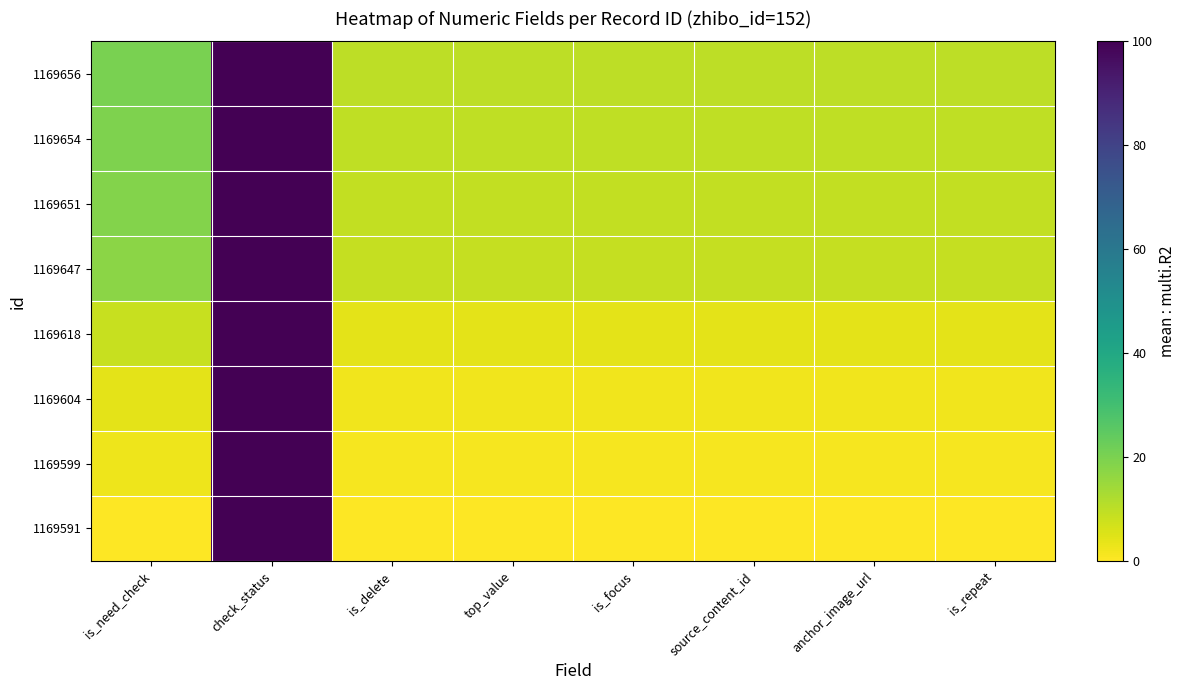

What is the difference between the highest and lowest values at is_need_check?

20.0